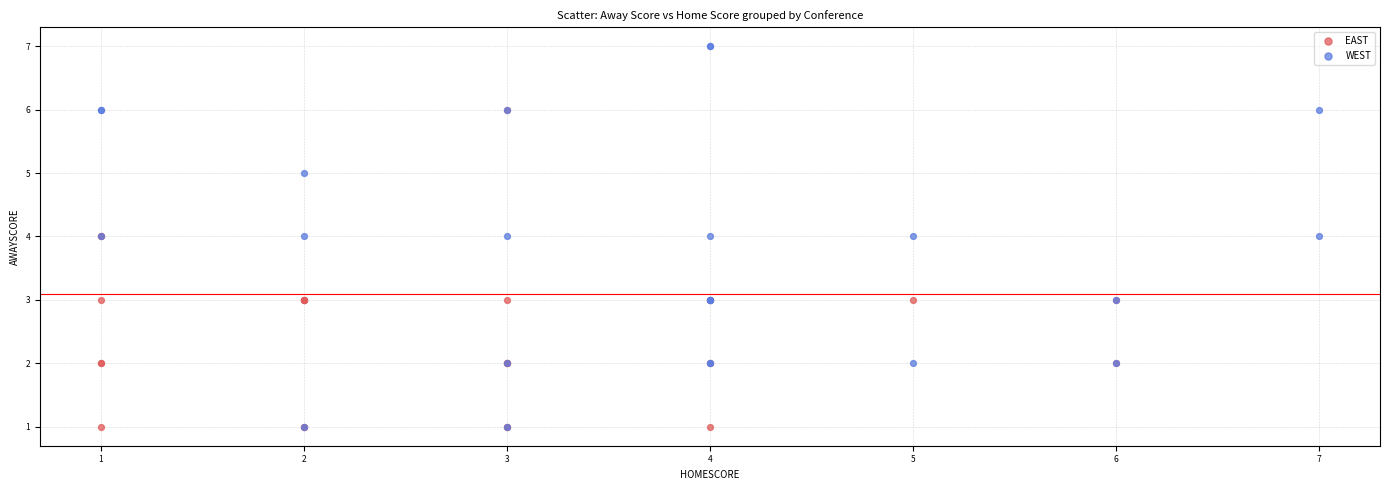

Which series has the widest spread of Y values?

WEST